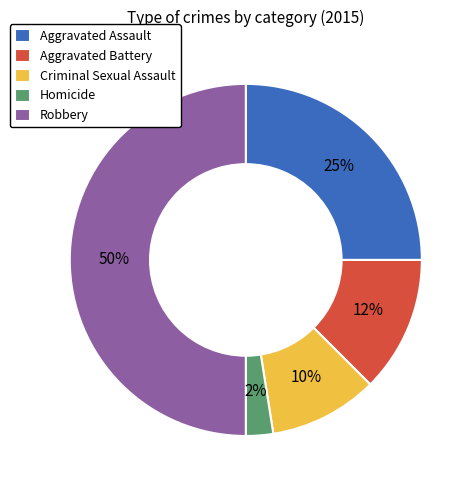

What percentage is the Aggravated Assault slice, to the nearest percent?

25%